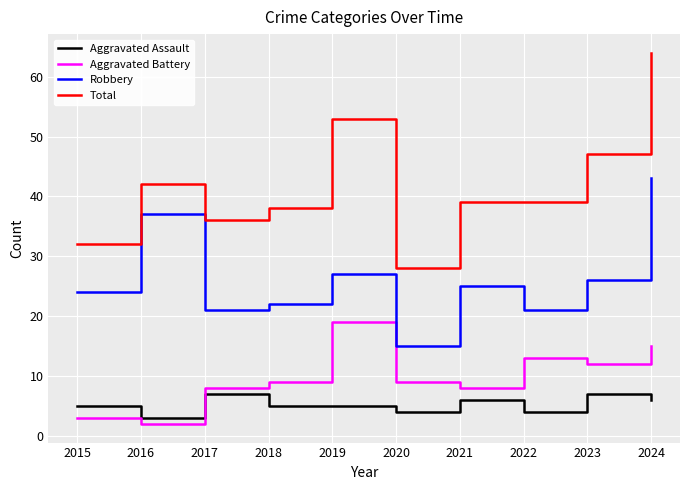

True or false: Aggravated Assault and Robbery cross at least once.

False